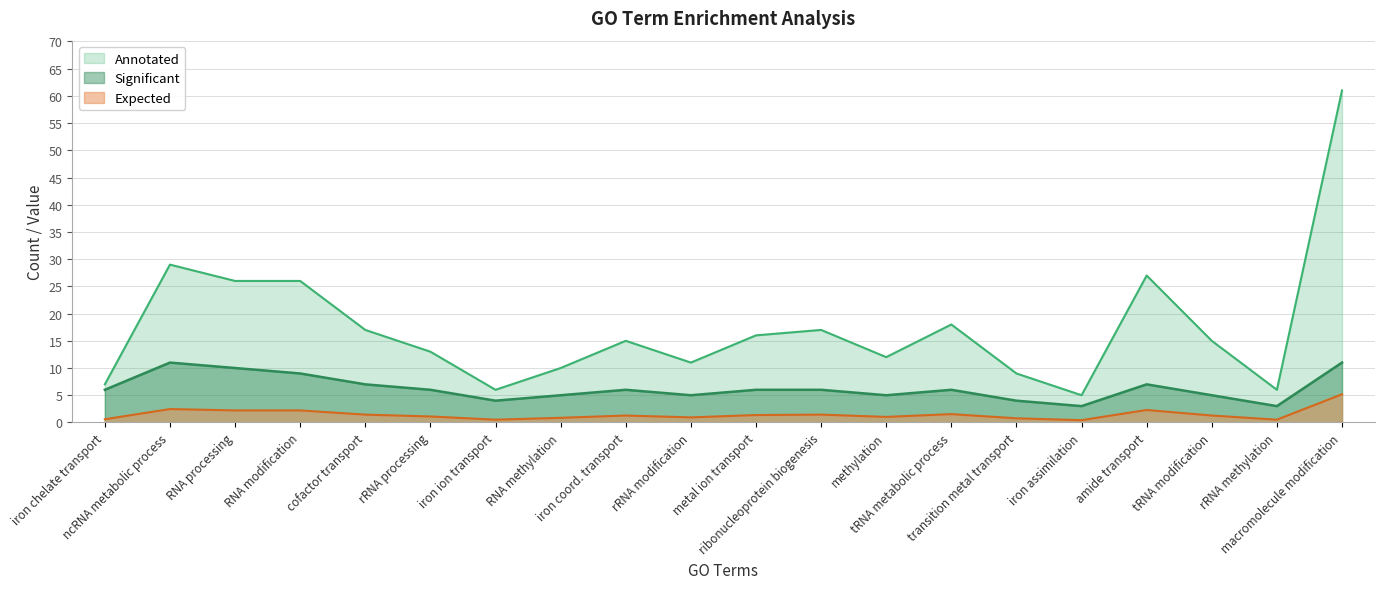

The value of Significant at RNA modification is 15.2. True or false?

False